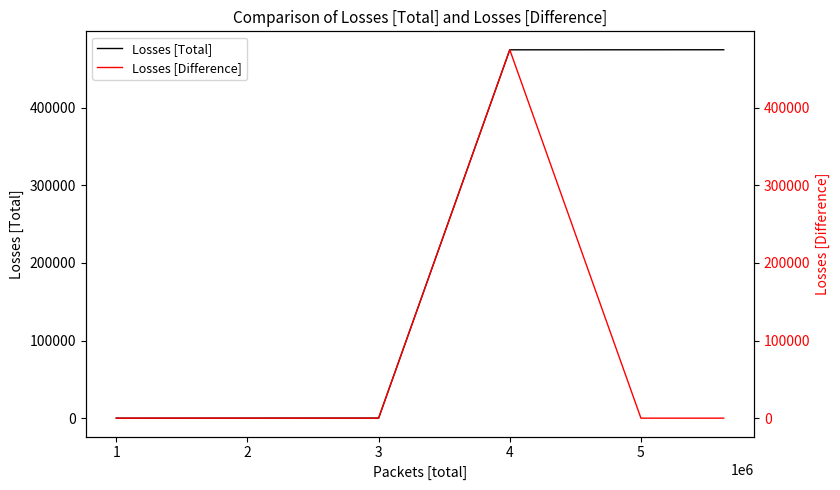

The value of Losses [Total] at 4 is 181740. True or false?

False